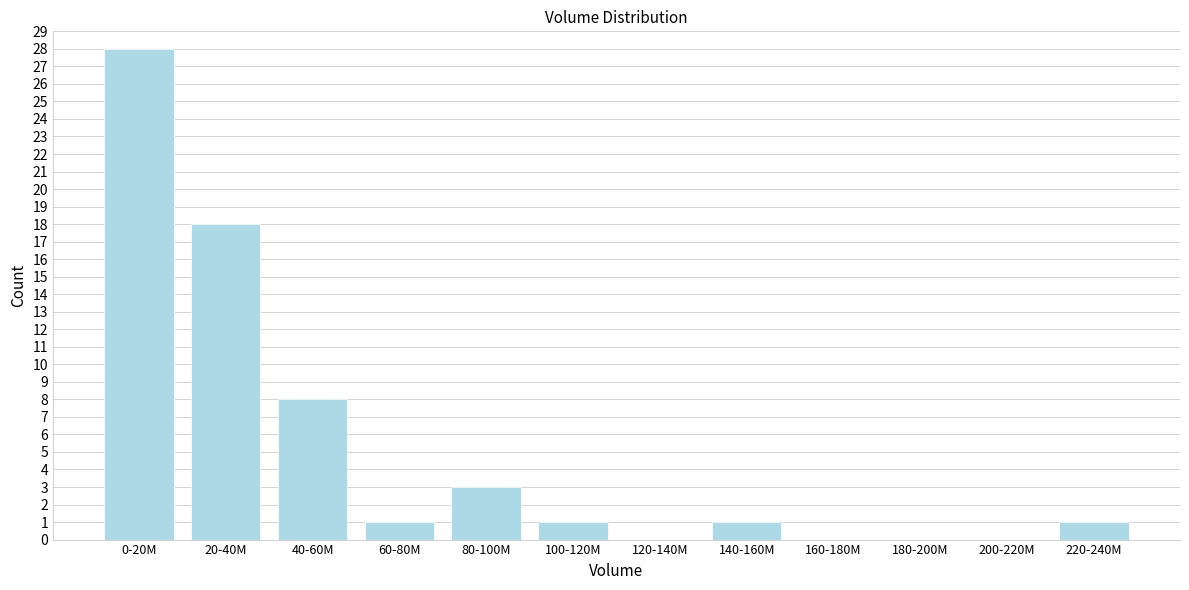

Reading right to left, what are all the values shown in this chart?

220-240M=1	200-220M=0	180-200M=0	160-180M=0	140-160M=1	120-140M=0	100-120M=1	80-100M=3	60-80M=1	40-60M=8	20-40M=18	0-20M=28